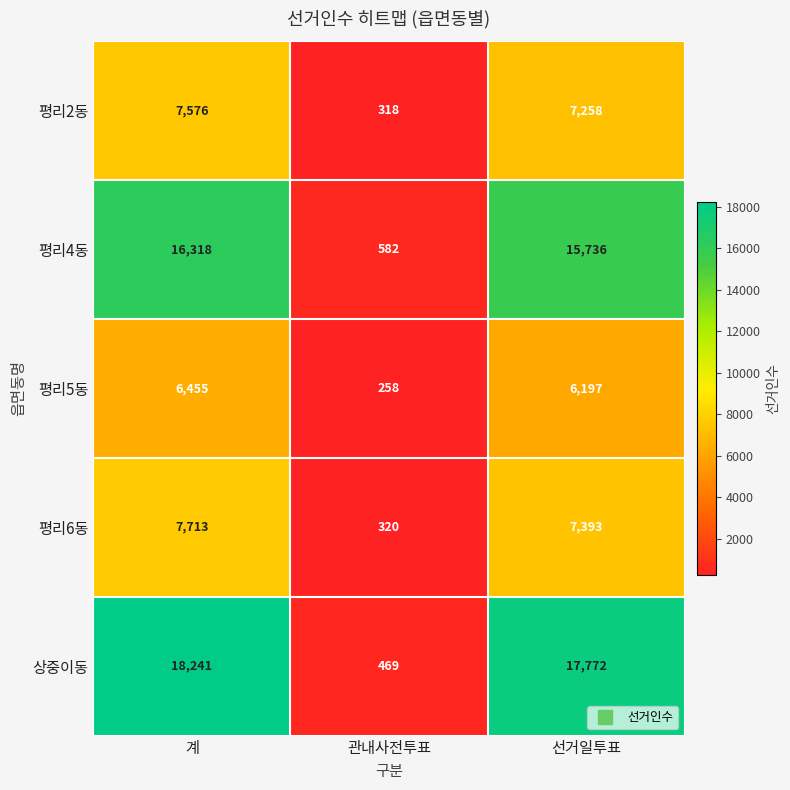

List the series in order of their peak value, lowest first.

평리5동, 평리2동, 평리6동, 평리4동, 상중이동